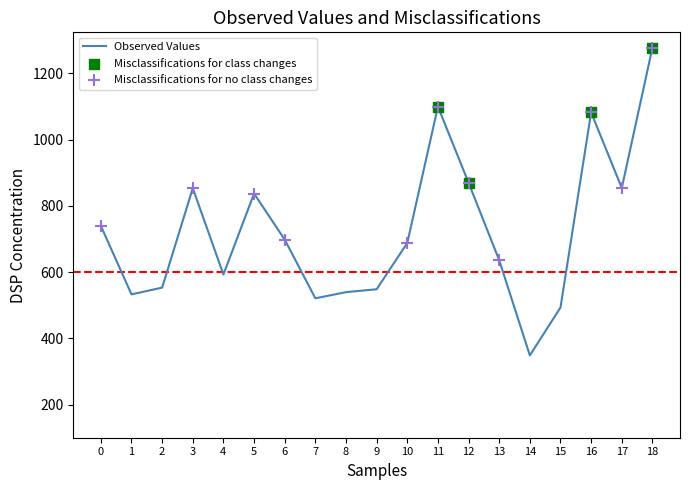

What is the ratio of the value at 2 to the value at 7?

1.1